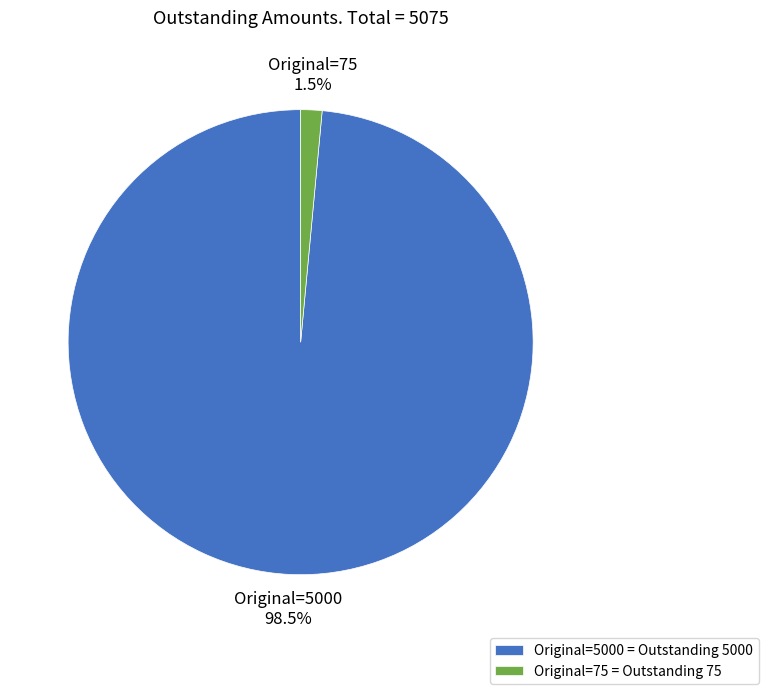

Count the number of slices in the pie.

2